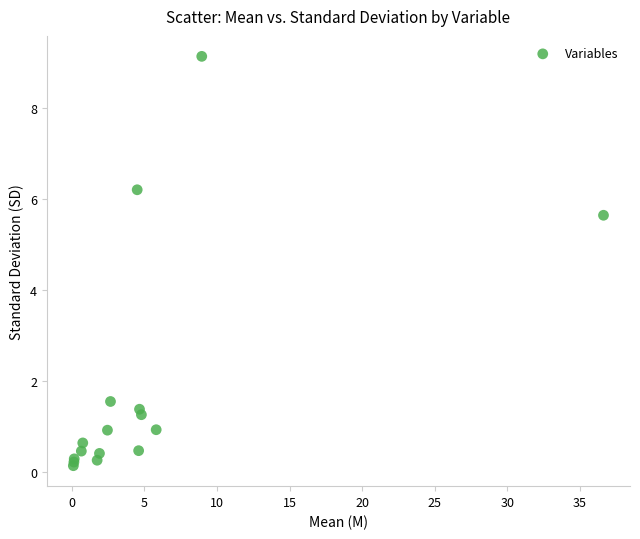

What Y value in the scatter plot is closest to 4?

5.6